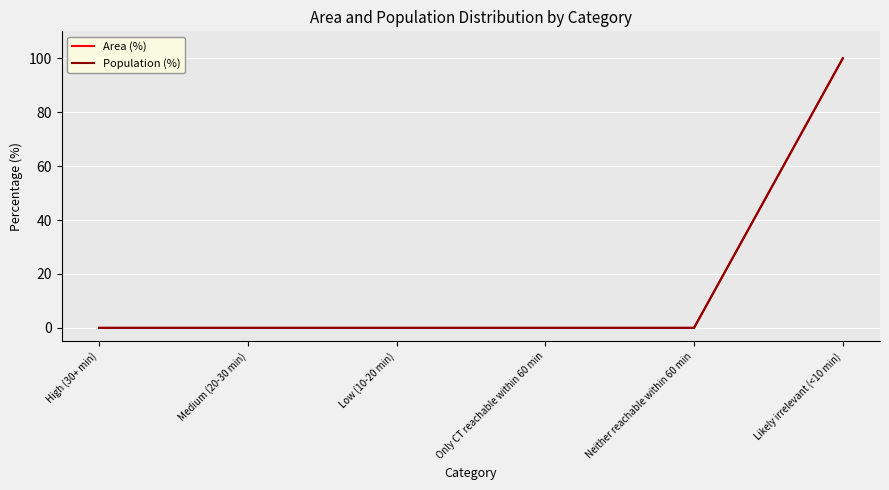

Is this an area chart (filled region under the line)?

No